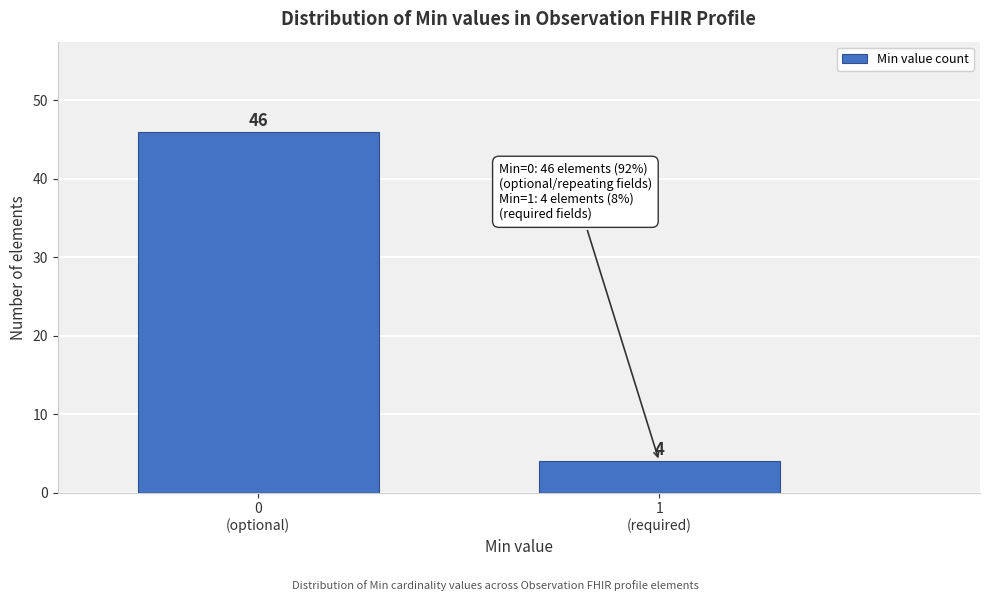

Reading left to right, list all the values displayed in this chart.

46	4